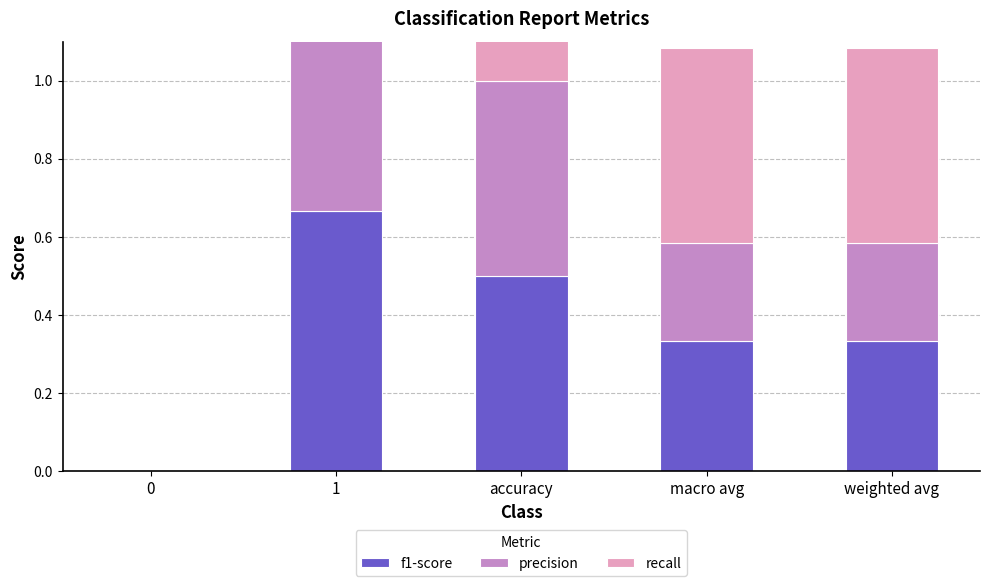

What value does the recall series have at weighted avg?

0.5